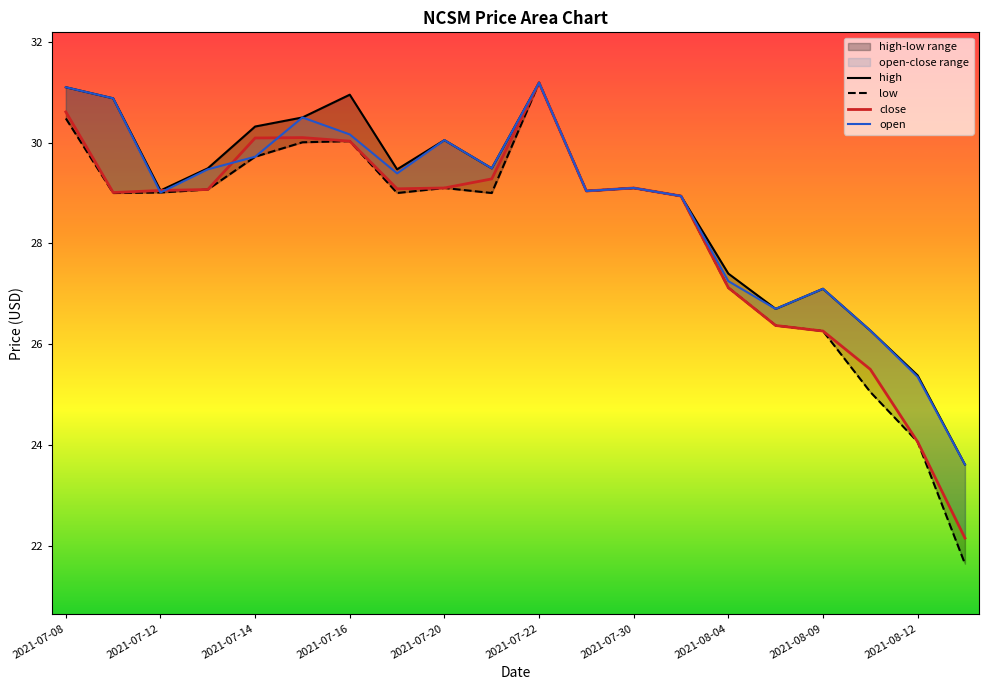

In low, how many points are higher than both neighbors (excluding endpoints)?

4